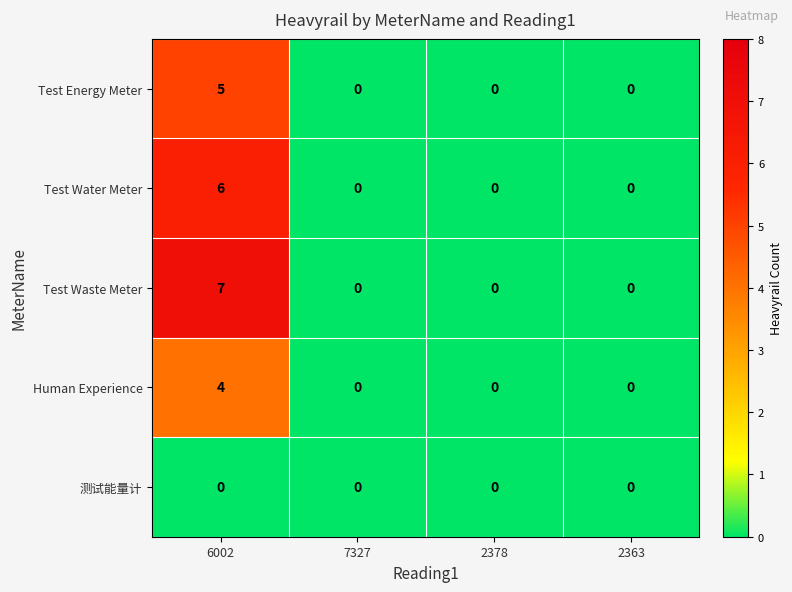

How many distinct data groups are displayed?

5